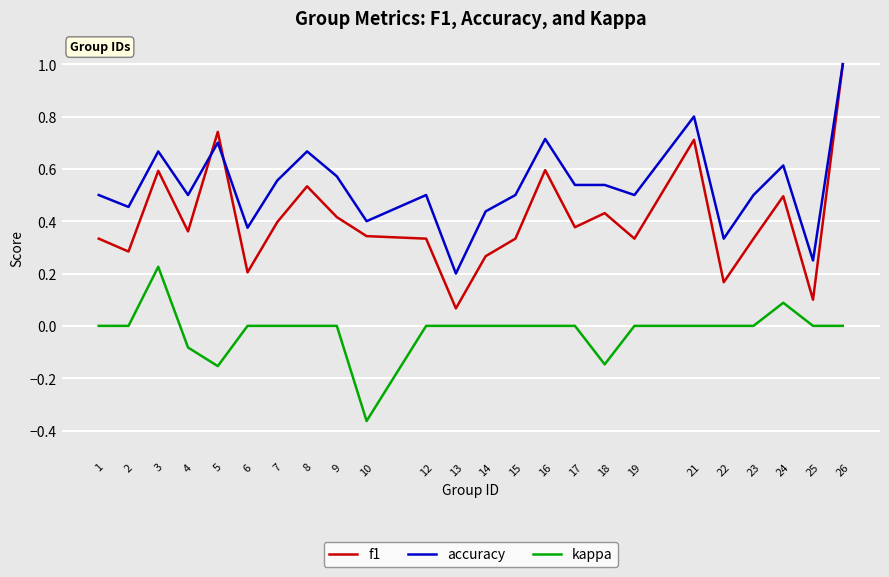

Which series has the largest total across all categories?

accuracy